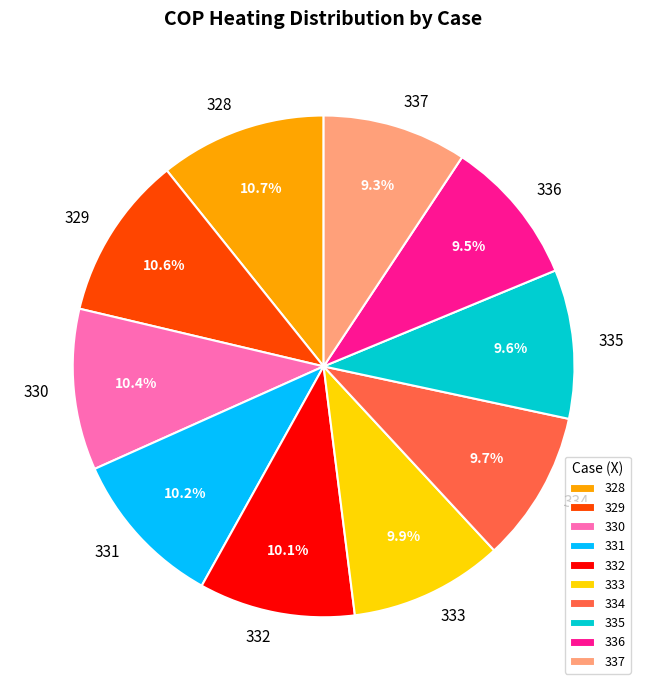

Count the number of slices in the pie.

10